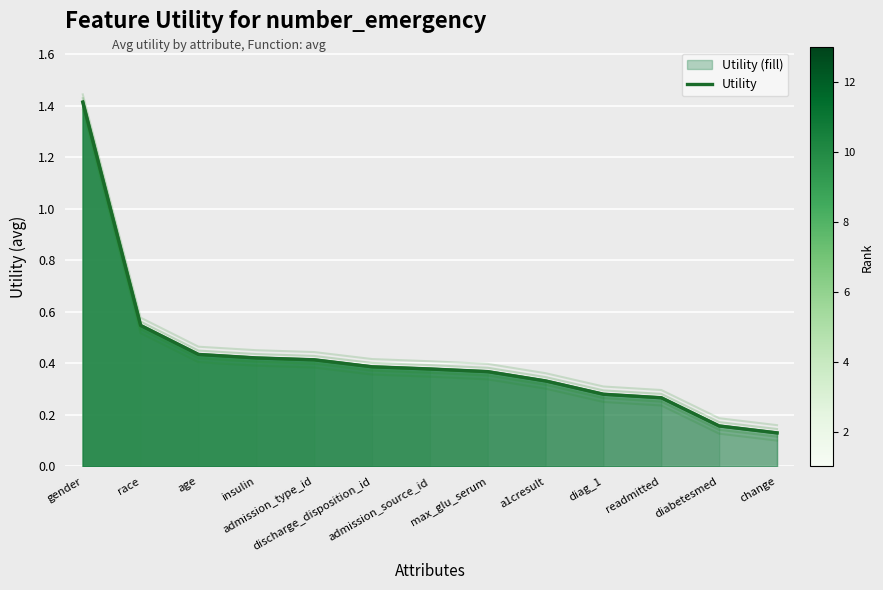

Between age and gender, which is larger?

gender